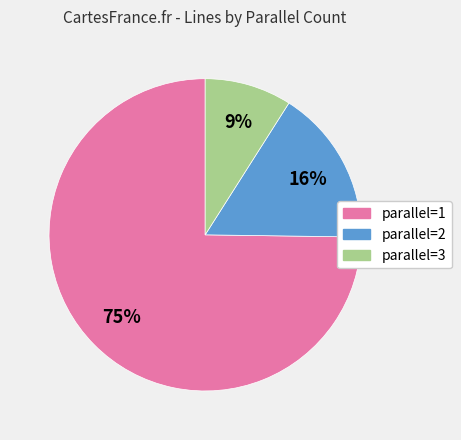

What is the majority slice?

parallel=1